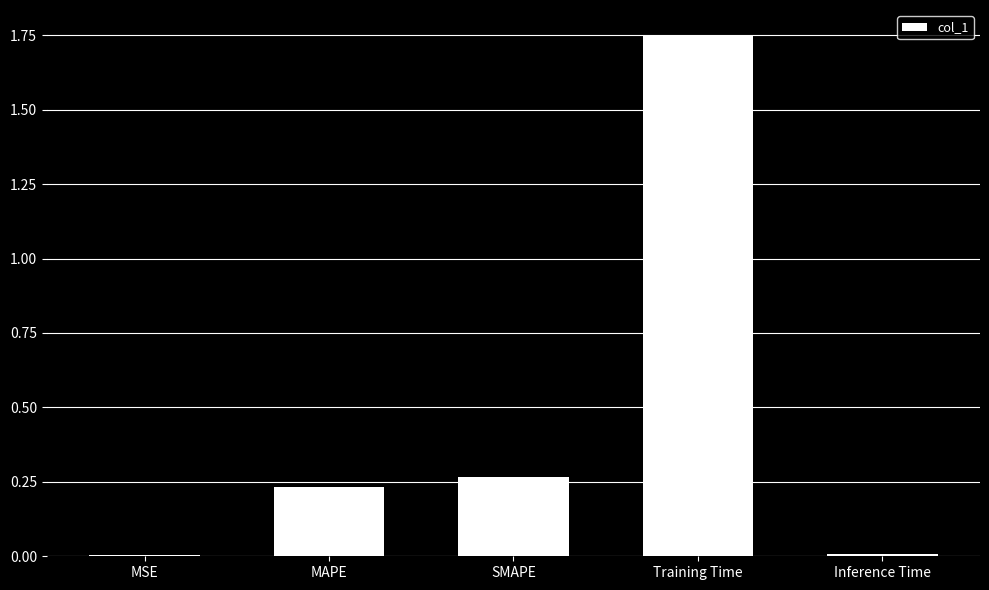

What is the sum of the values at SMAPE and MAPE?

0.5